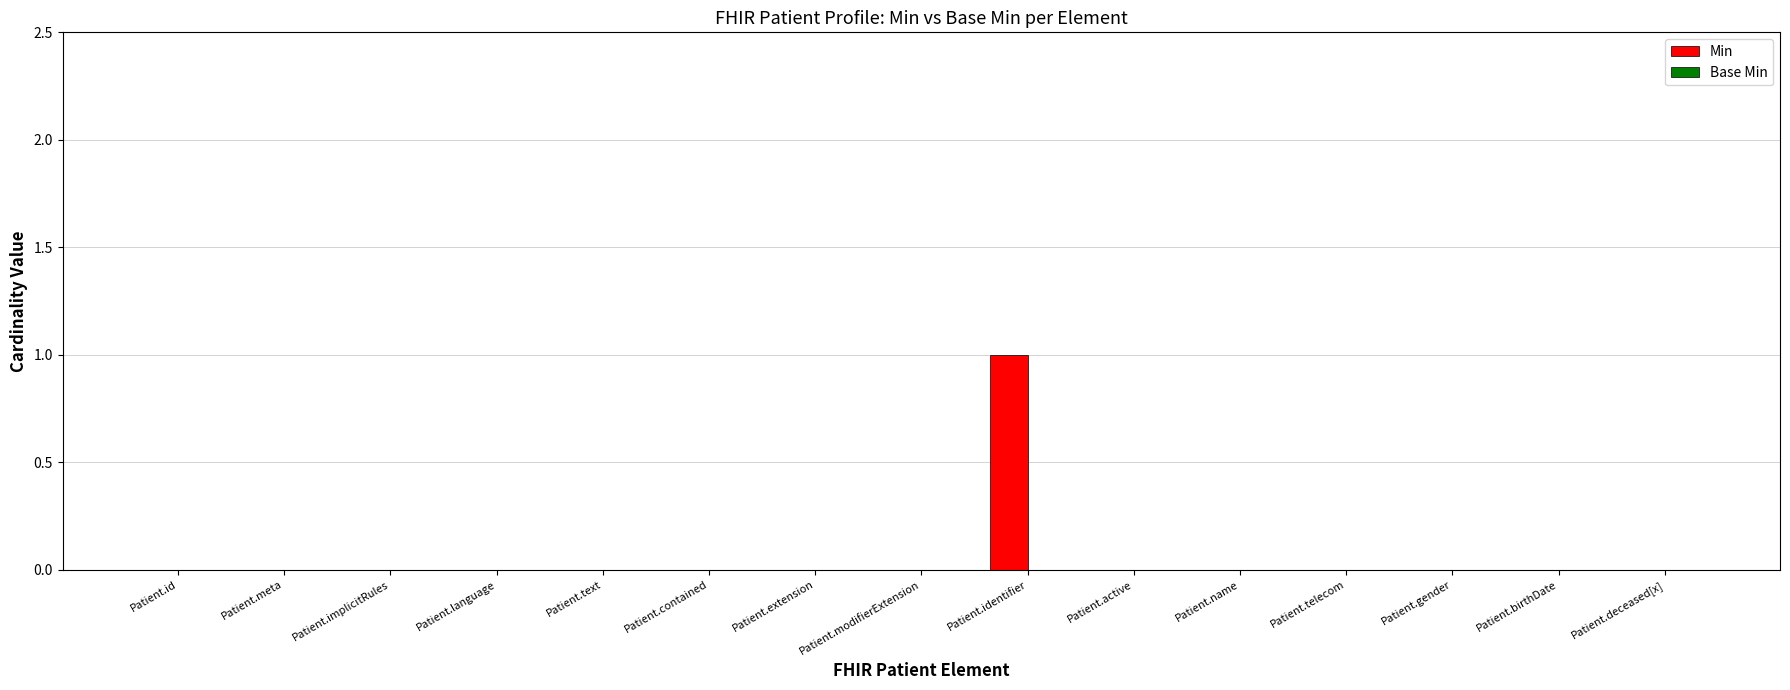

Is it true that the value at Patient.active is 1?

False